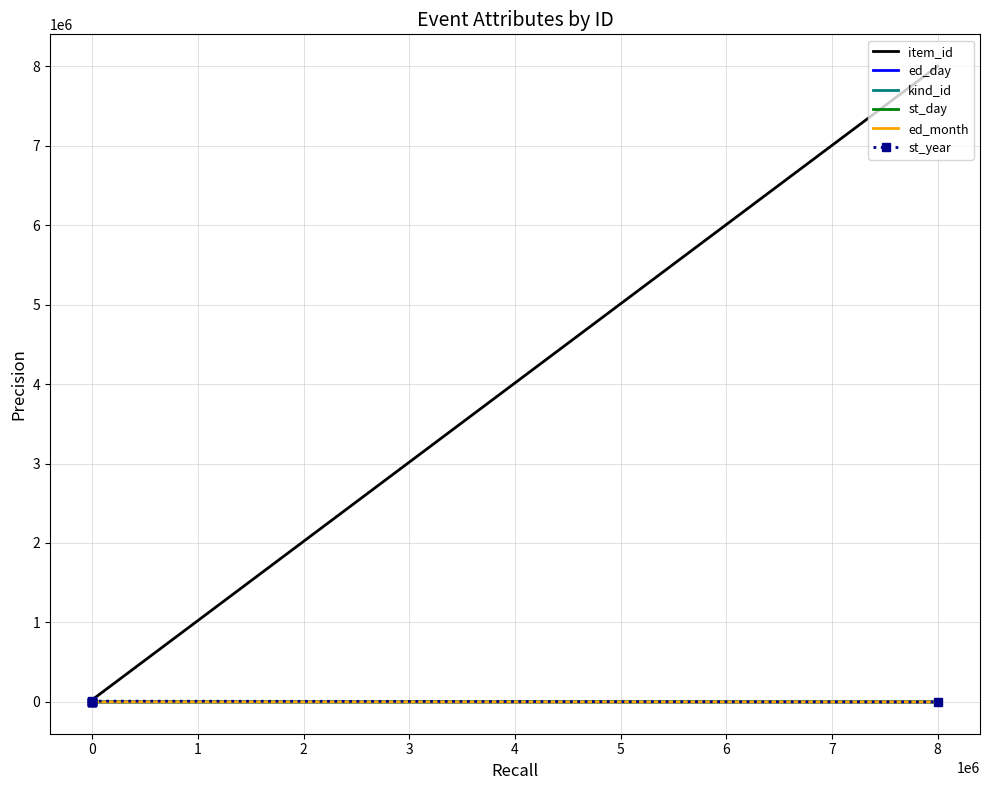

Which series has the largest total across all categories?

item_id